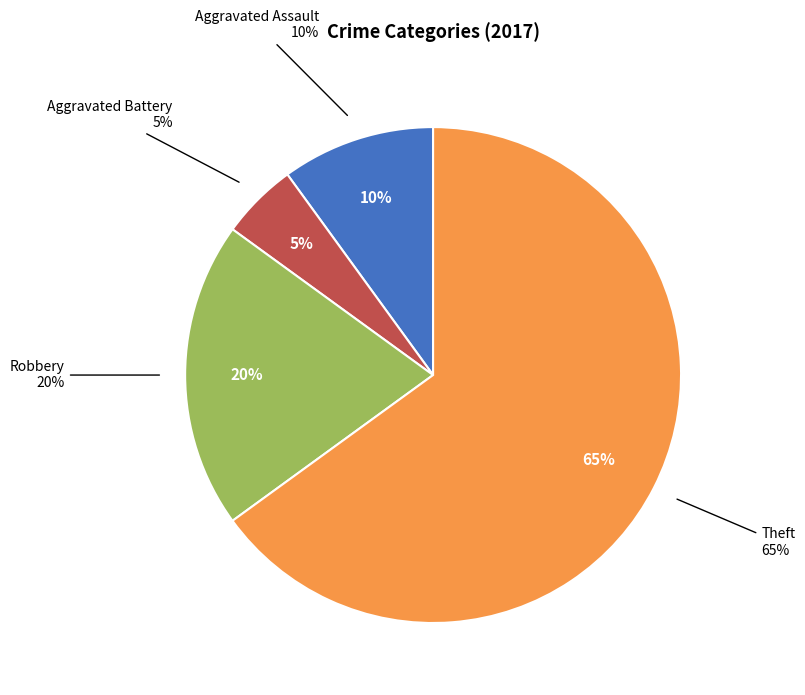

To the nearest percent, what is the difference between the Theft and Aggravated Assault slice percentages?

55%